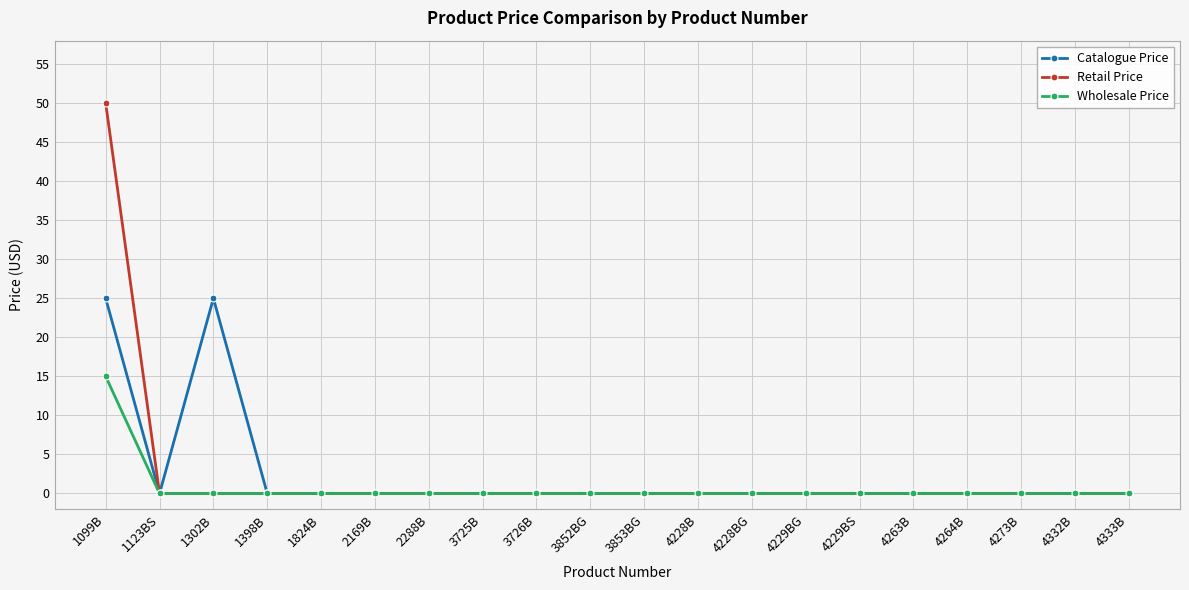

Reading left to right, what are all the values shown in this chart?

Catalogue Price: 25.0	0.0	25.0	0.0	0.0	0.0	0.0	0.0	0.0	0.0	0.0	0.0	0.0	0.0	0.0	0.0	0.0	0.0	0.0	0.0
Retail Price: 50.0	0.0	0.0	0.0	0.0	0.0	0.0	0.0	0.0	0.0	0.0	0.0	0.0	0.0	0.0	0.0	0.0	0.0	0.0	0.0
Wholesale Price: 15.0	0.0	0.0	0.0	0.0	0.0	0.0	0.0	0.0	0.0	0.0	0.0	0.0	0.0	0.0	0.0	0.0	0.0	0.0	0.0